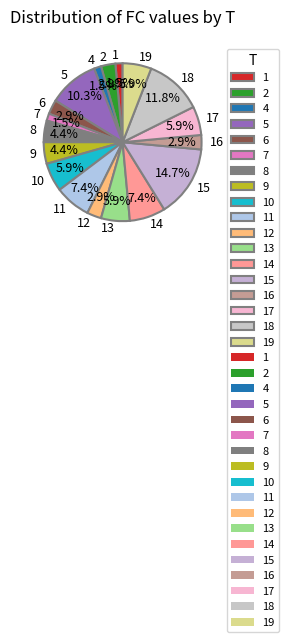

To the nearest percent, what is the difference between the largest and smallest slice percentages?

13%